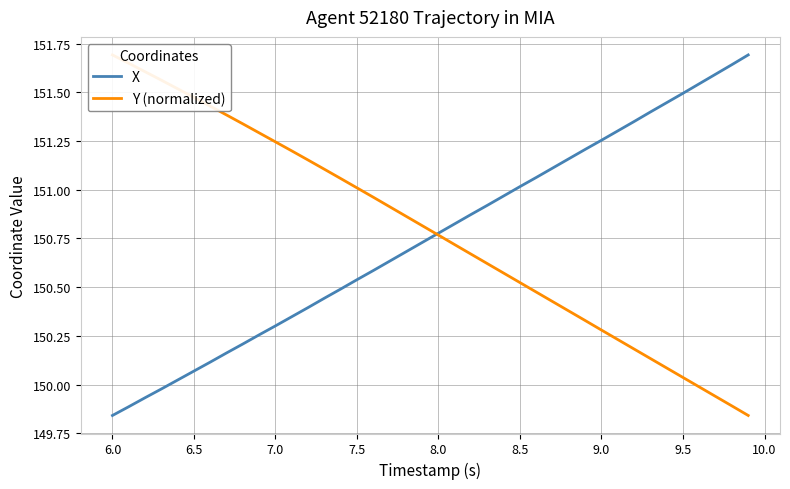

Rank the series by their average value, from highest to lowest.

Y (normalized), X